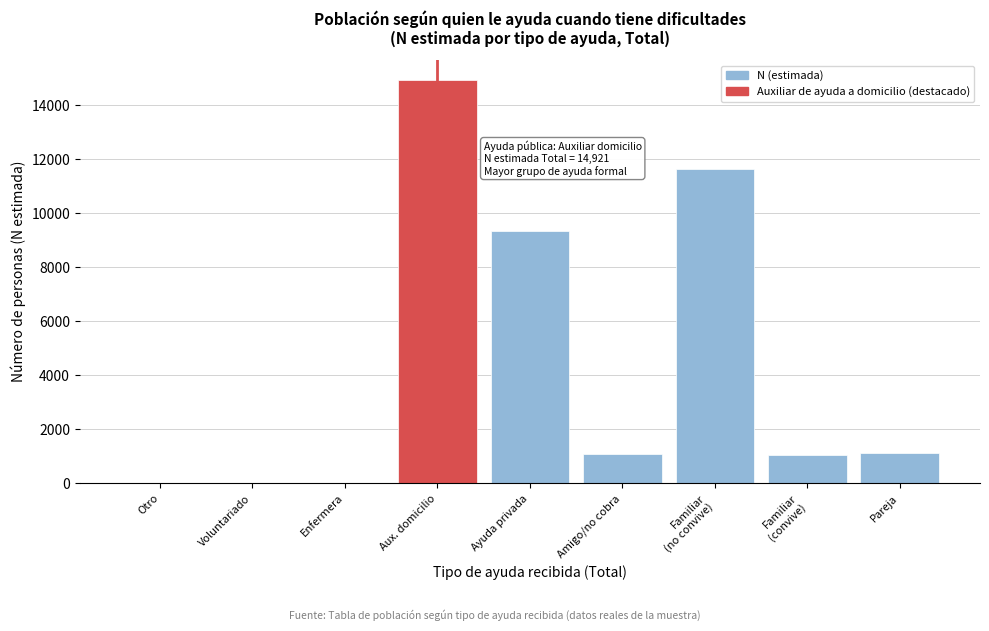

Where is the data nearest to the value 7460?

Ayuda privada